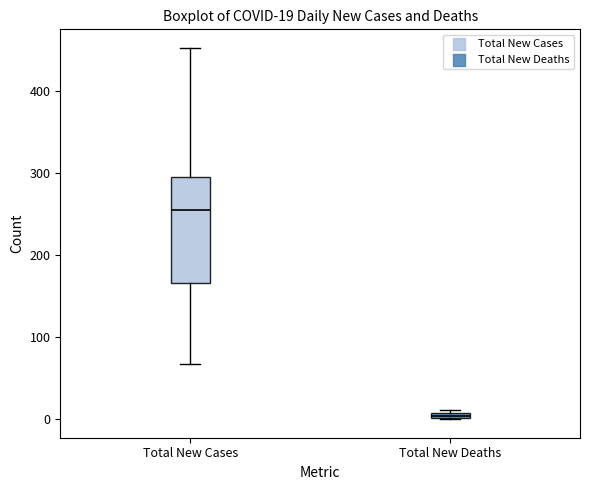

Which box has the lowest median line?

Total New Deaths